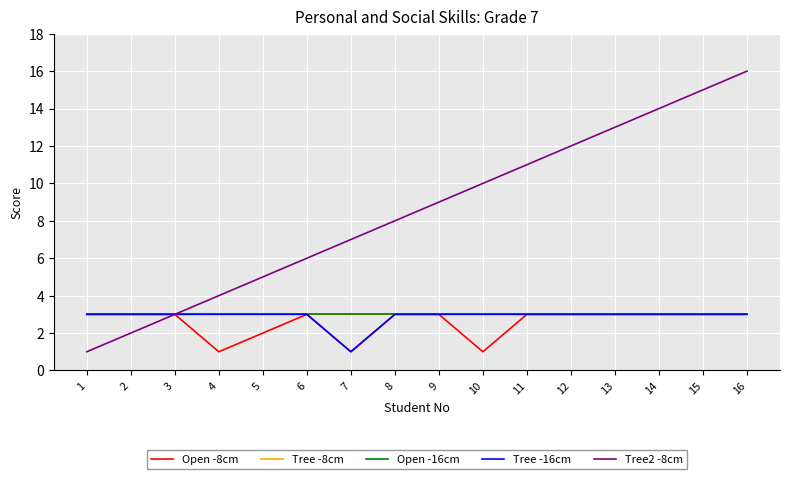

Is it true that Tree2 -8cm equals 5 at 5?

True